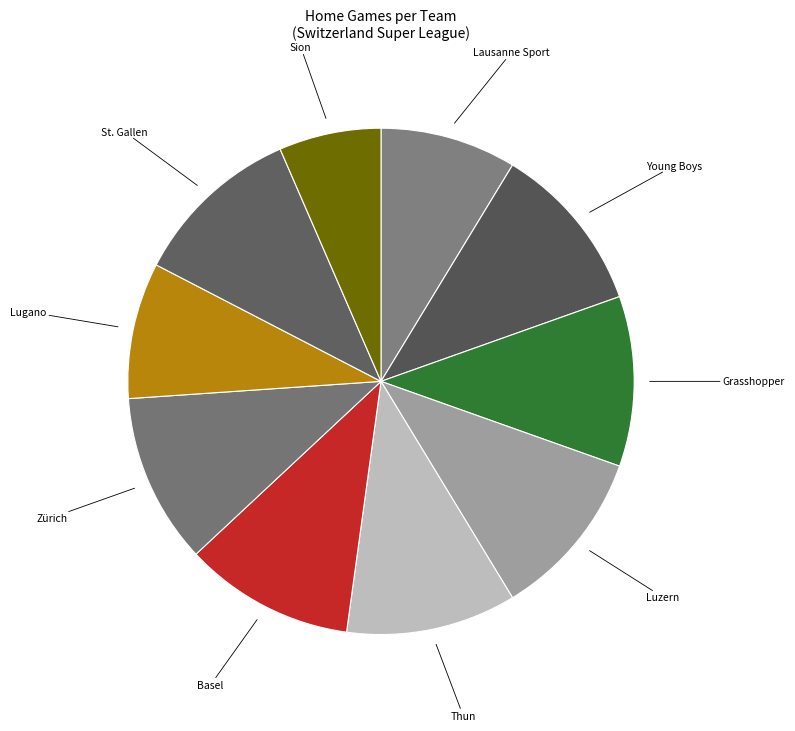

How many slices are in this pie chart?

10